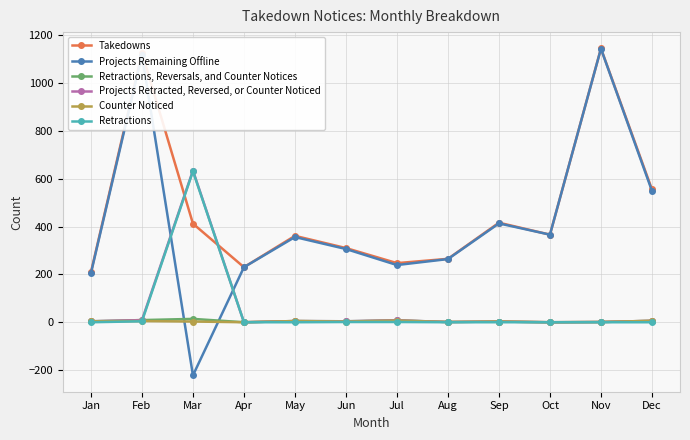

What are all the series names shown in the legend?

Takedowns, Projects Remaining Offline, Retractions, Reversals, and Counter Notices, Projects Retracted, Reversed, or Counter Noticed, Counter Noticed, Retractions